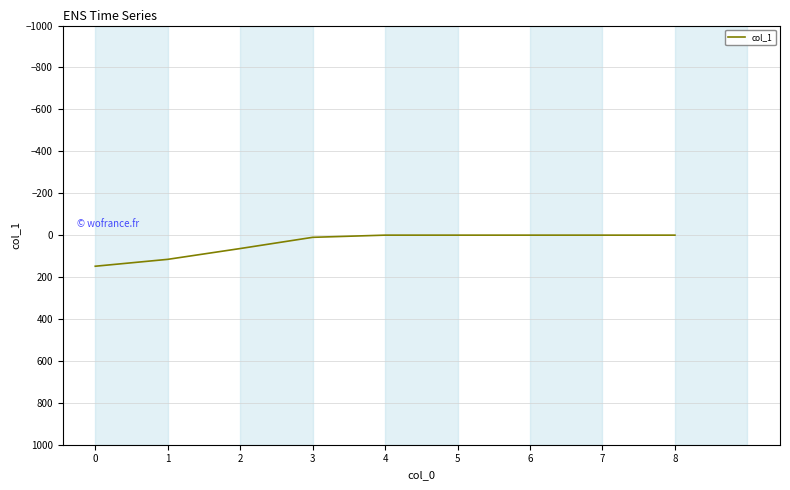

Reading left to right, list all the values displayed in this chart.

0=148.4	1=115.5	2=64.0	3=10.4	4=0.0	5=0.0	6=0.0	7=0.0	8=0.0